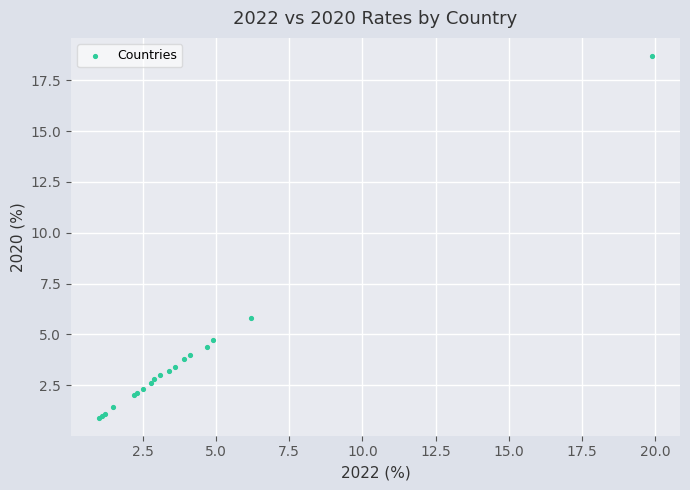

What Y value in the scatter plot is closest to 9?

5.8